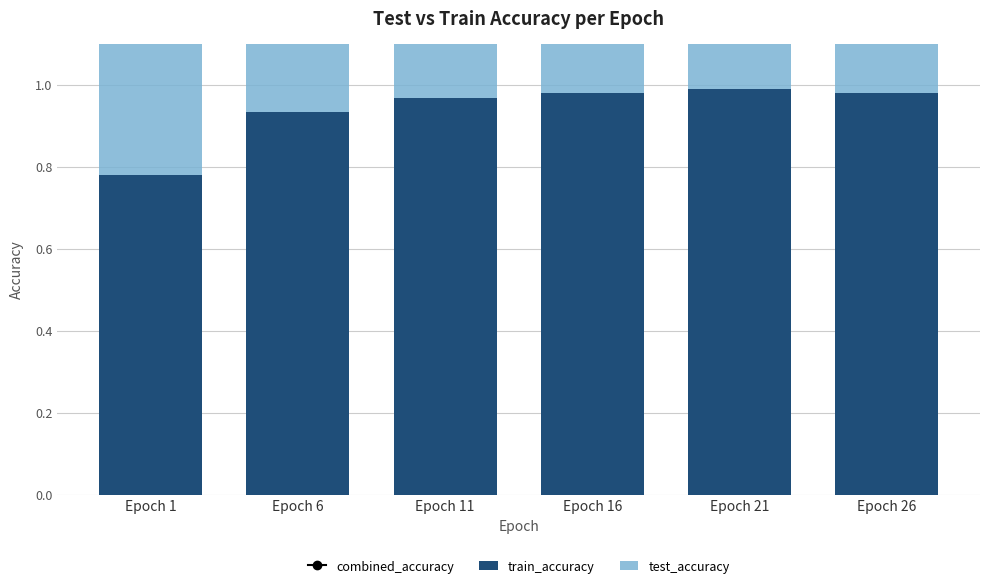

Reading right to left, what are all the values shown in this chart?

combined_accuracy: Epoch 26=1.9	Epoch 21=1.9	Epoch 16=1.8	Epoch 11=1.9	Epoch 6=1.8	Epoch 1=1.7
train_accuracy: Epoch 26=1.0	Epoch 21=1.0	Epoch 16=1.0	Epoch 11=1.0	Epoch 6=0.9	Epoch 1=0.8
test_accuracy: Epoch 26=1.0	Epoch 21=0.9	Epoch 16=0.8	Epoch 11=0.9	Epoch 6=0.9	Epoch 1=0.9